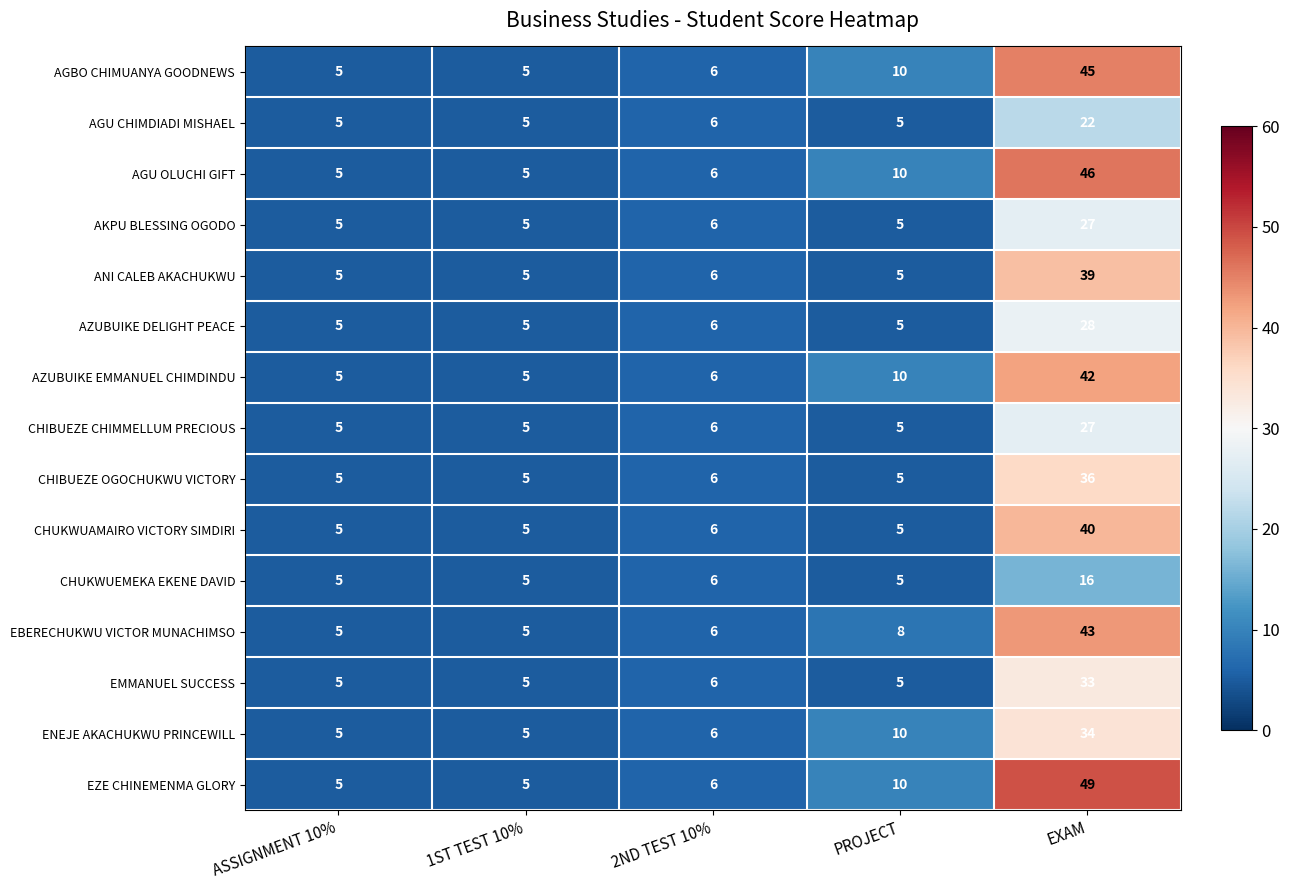

What is the sum of all AGU CHIMDIADI MISHAEL values?

43